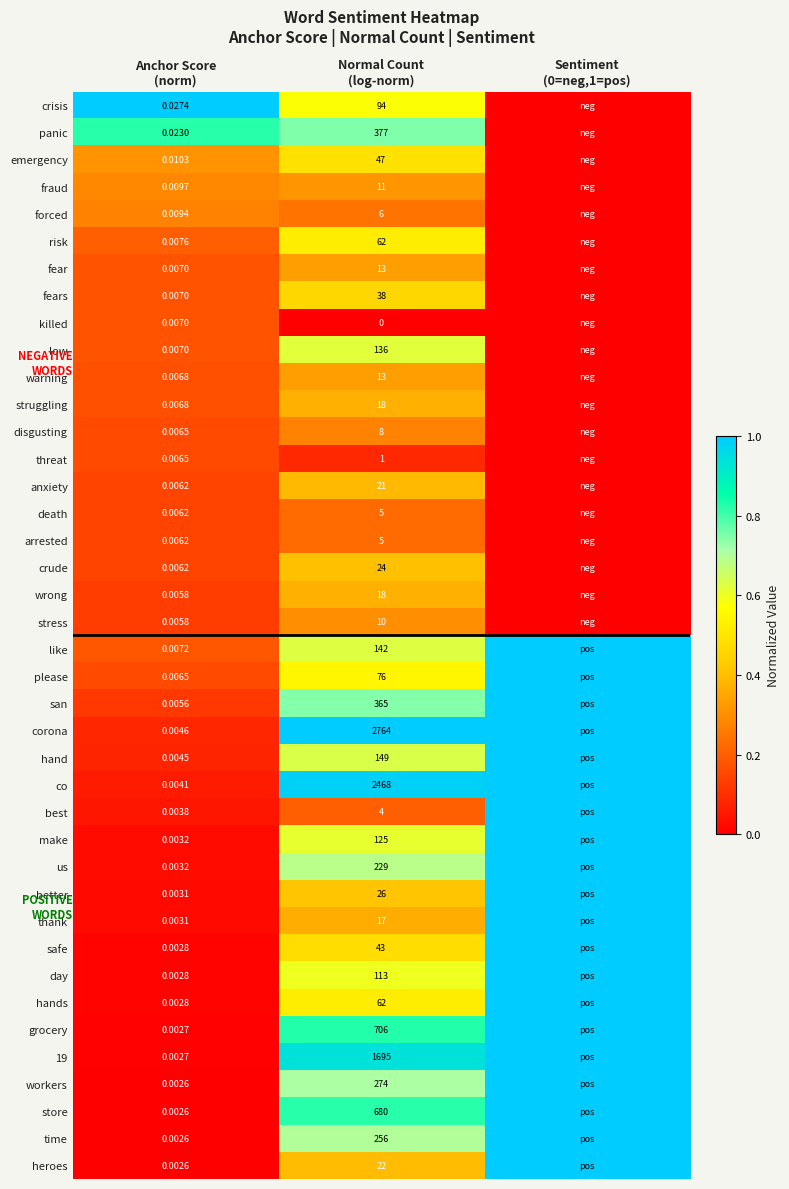

Between Anchor Score
(norm) and Normal Count
(log-norm), which series saw the biggest shift?

corona